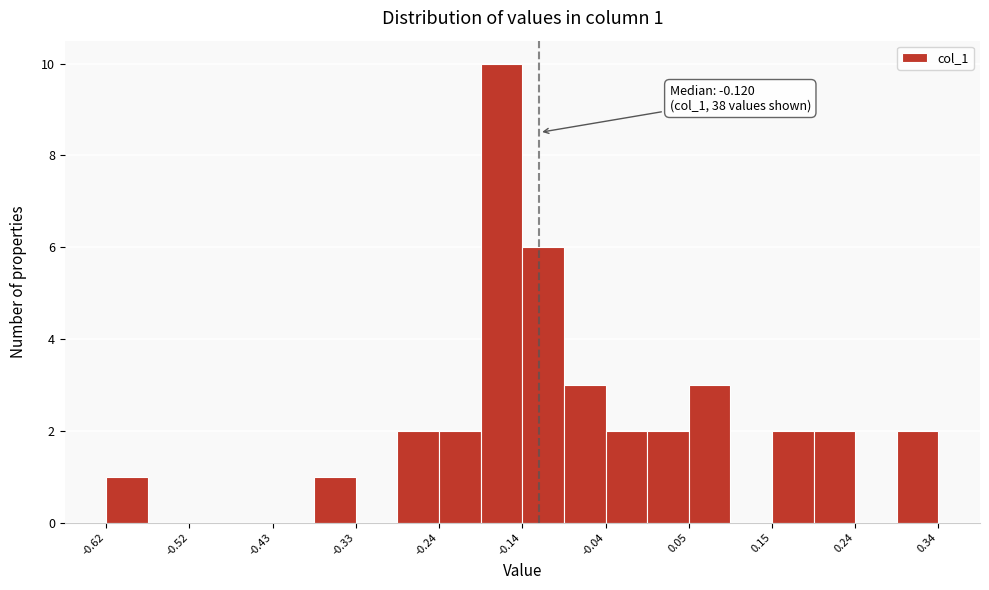

Which range on the x-axis has the tallest bar?

-0.19 to -0.14